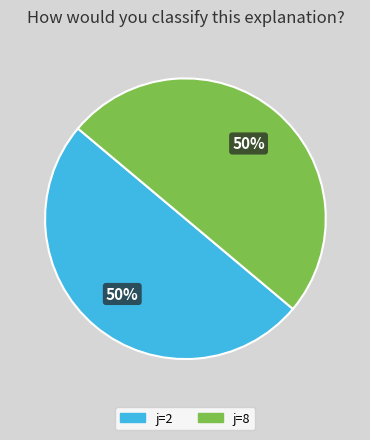

To the nearest percent, what is the combined percentage of j=8 and j=2?

100%